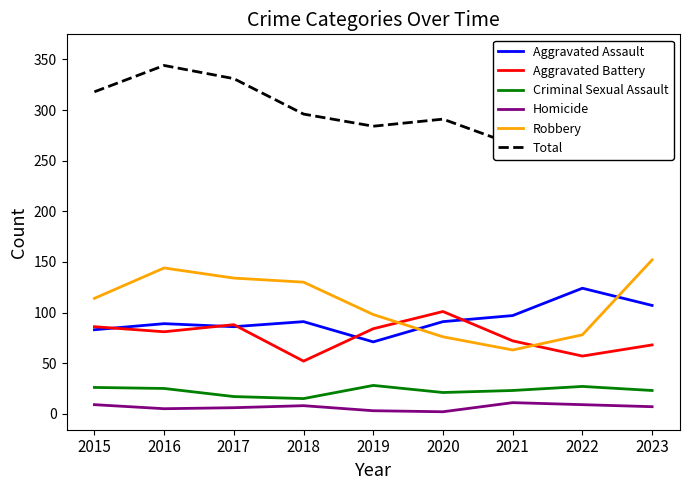

True or false: Criminal Sexual Assault has a value of 24 at 2018.

False